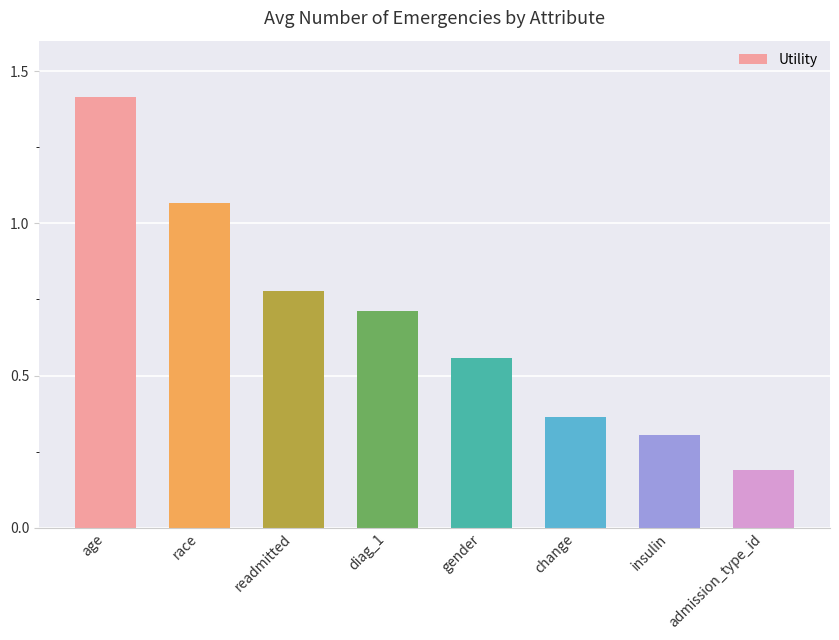

What is the change in value from age to gender?

-0.9